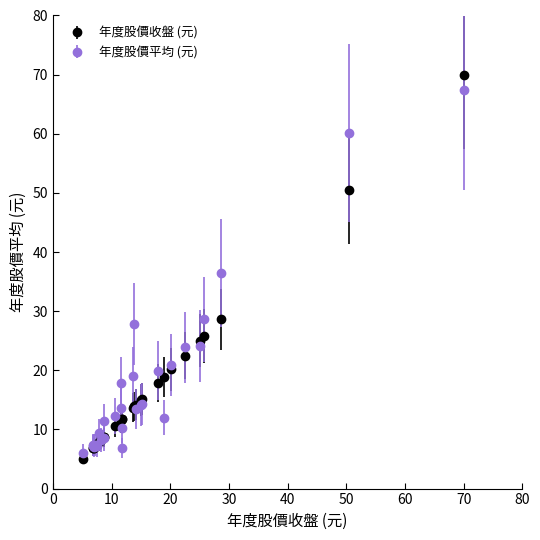

What is the value of the 年度股價平均 (元) point at the 25th from the left?

23.9